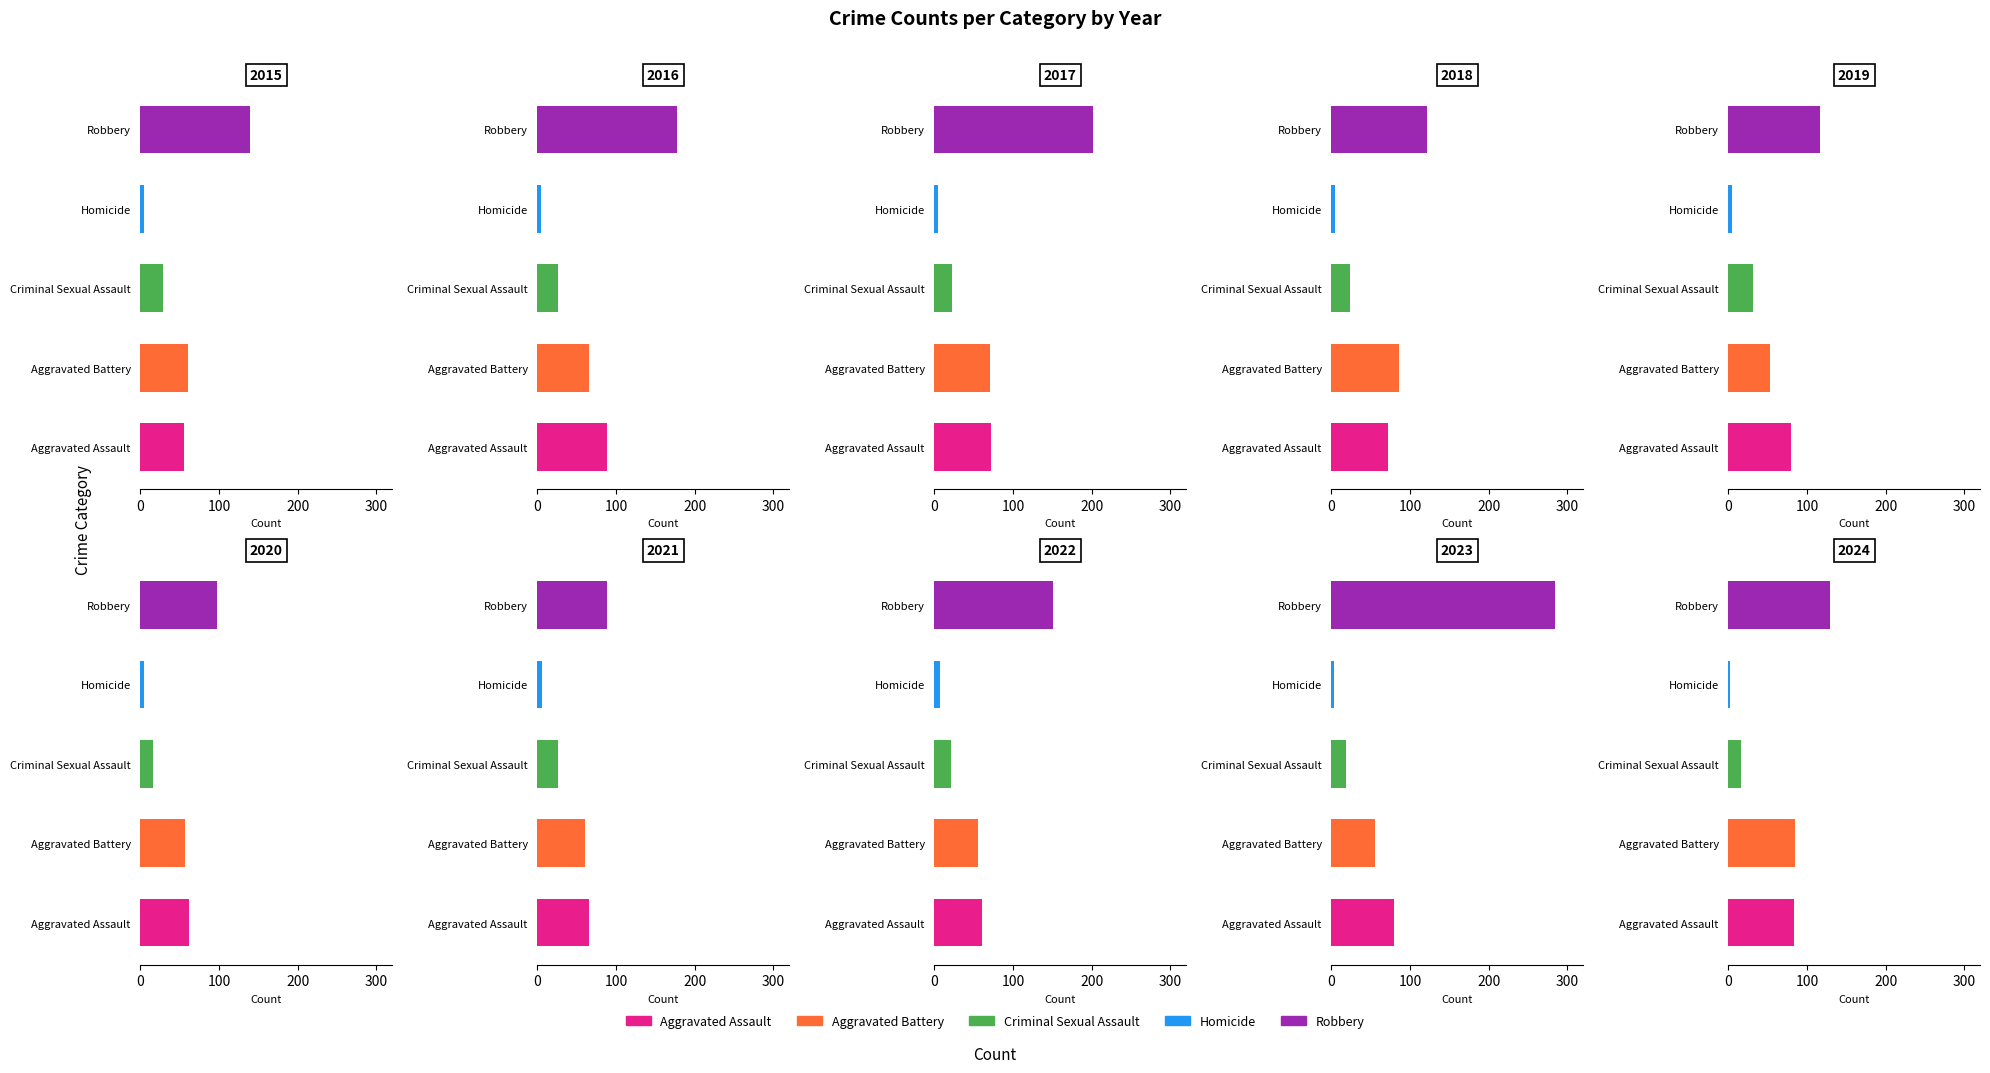

How many bars are there in total?

50